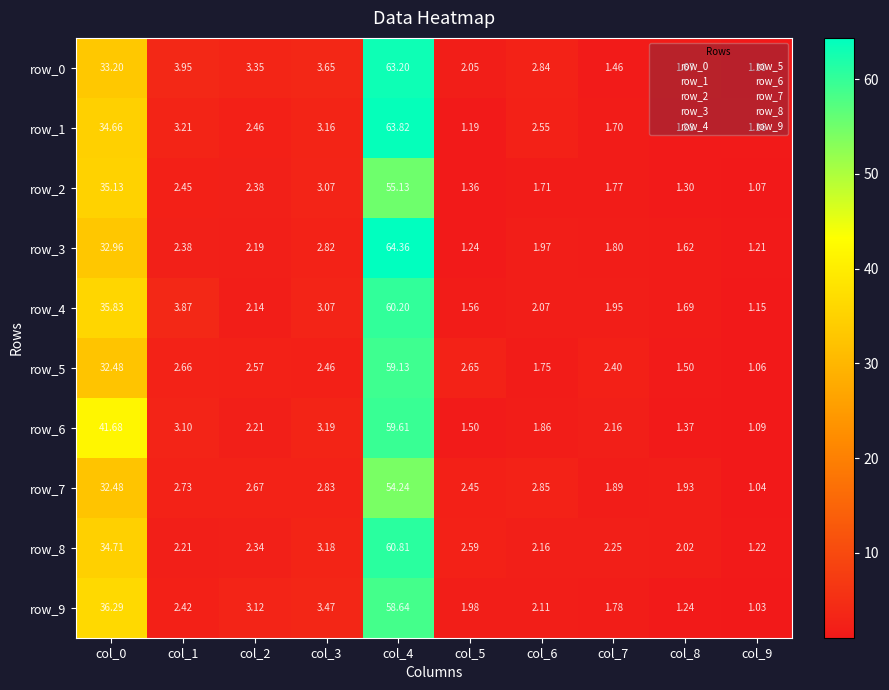

Is the value of row_5 at col_4 greater than the value of row_9 at col_7?

Yes